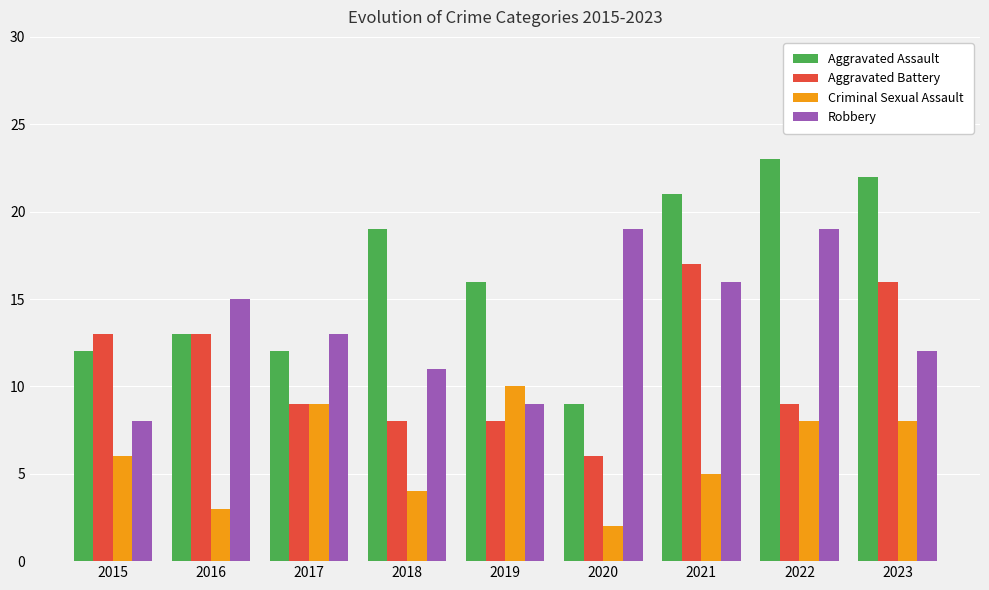

What is the difference between the maximum and minimum values in the Aggravated Assault series?

14